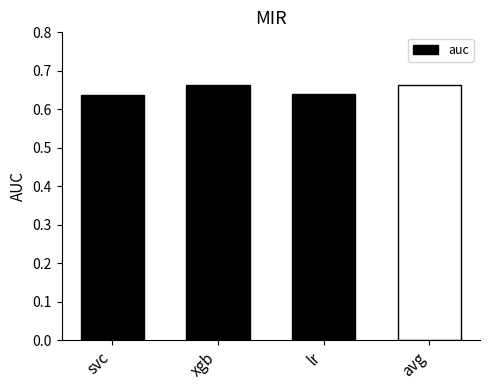

What is the sum of all values?

2.6